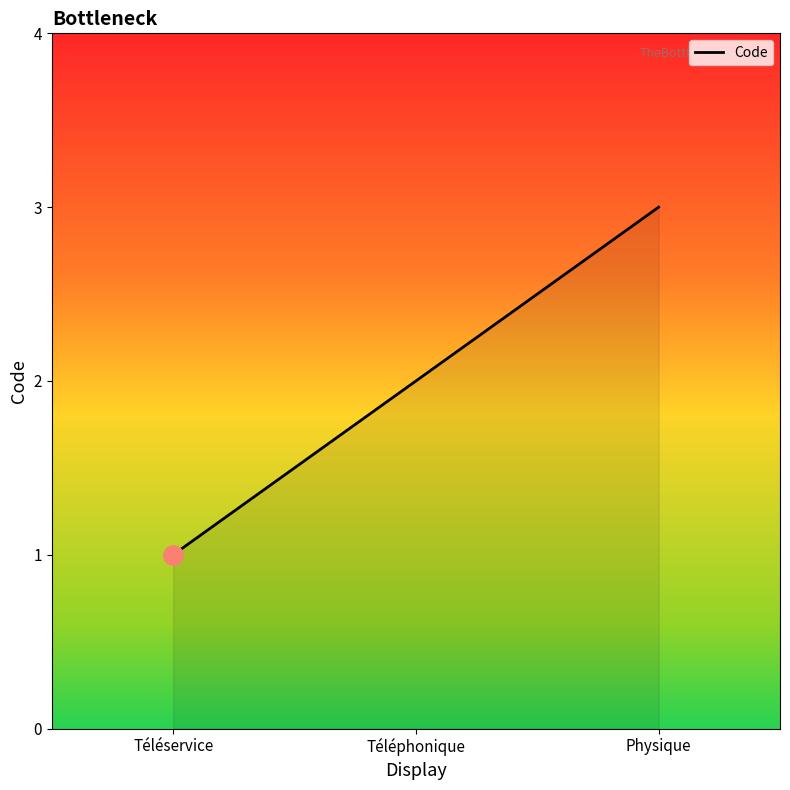

At which category does the chart reach its minimum across all series?

Téléservice